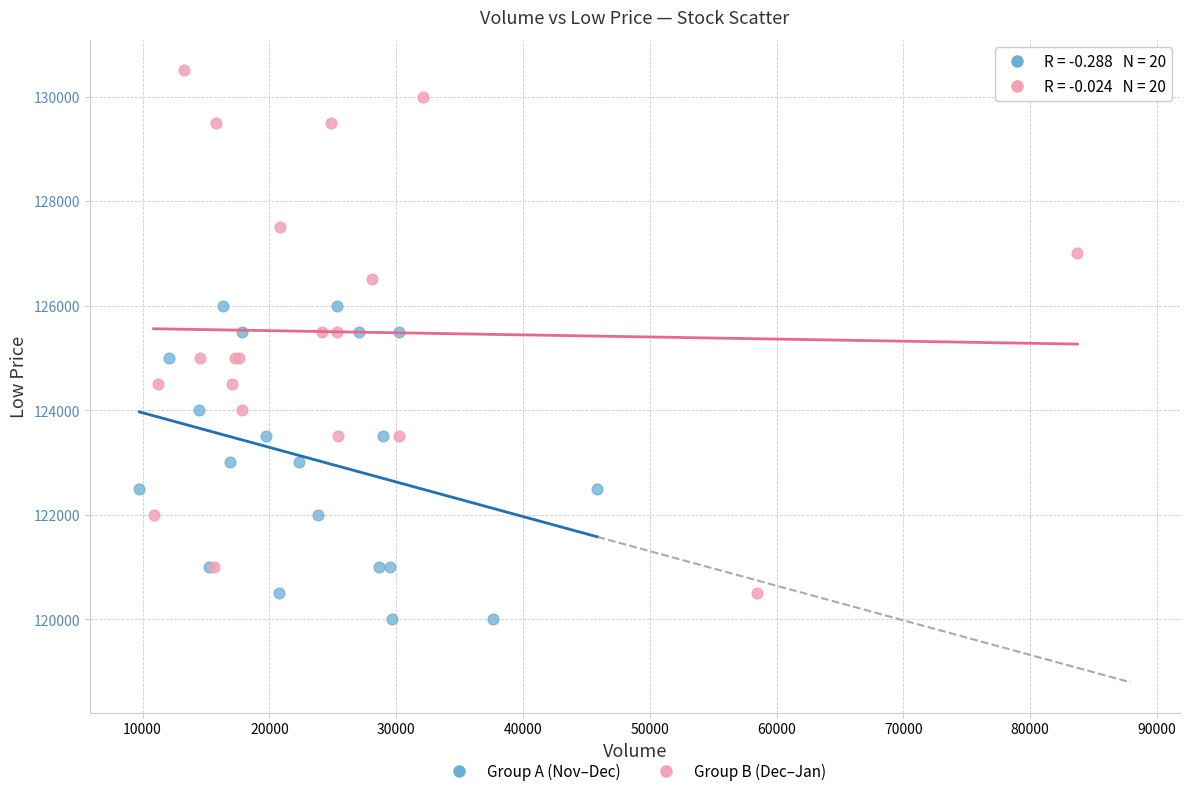

Which series contains the highest Y value?

Group B (Dec–Jan)